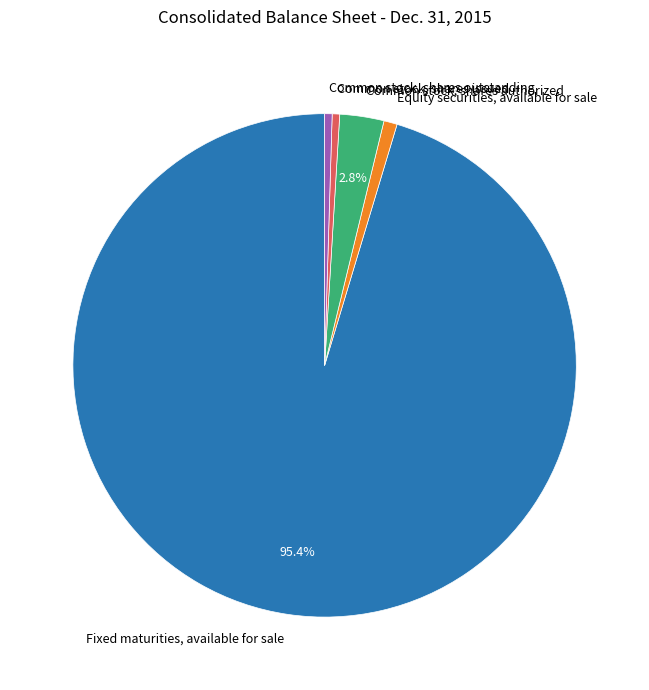

The Common stock, shares authorized slice represents 14% of the pie. True or false?

False